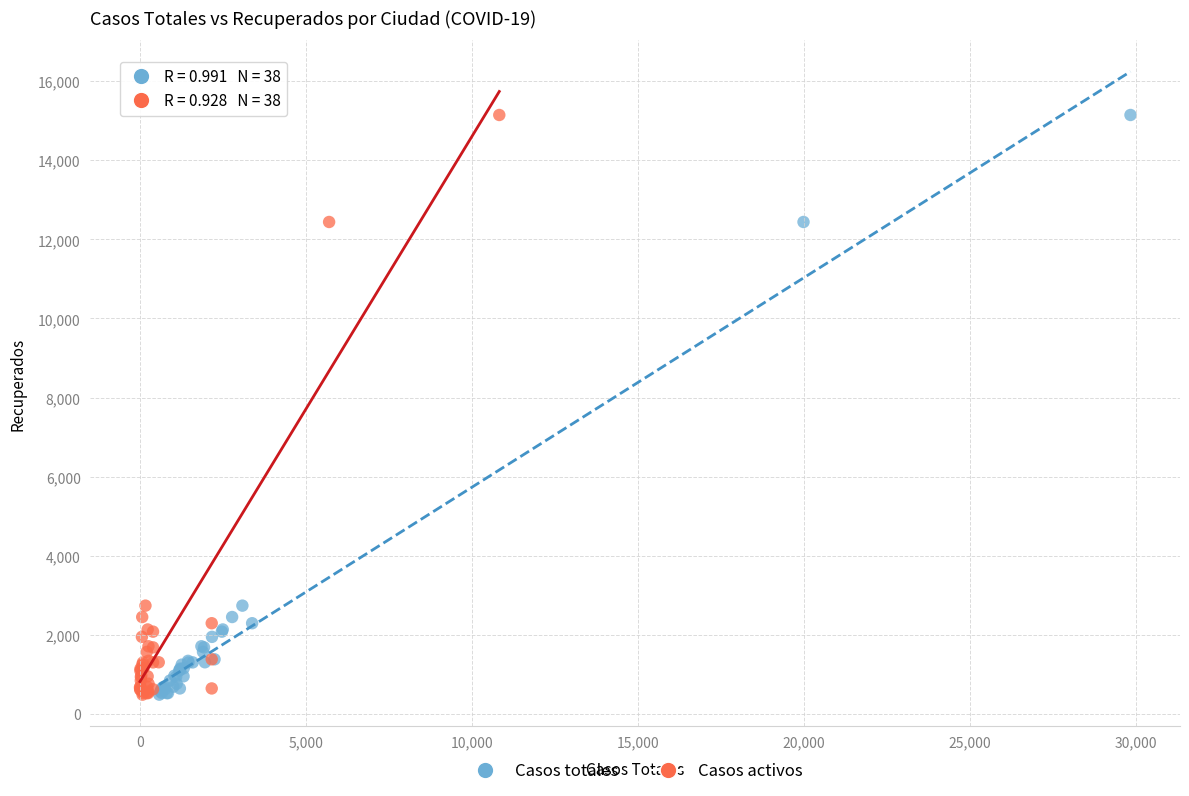

What are all the series names shown in the legend?

Casos totales, Casos activos